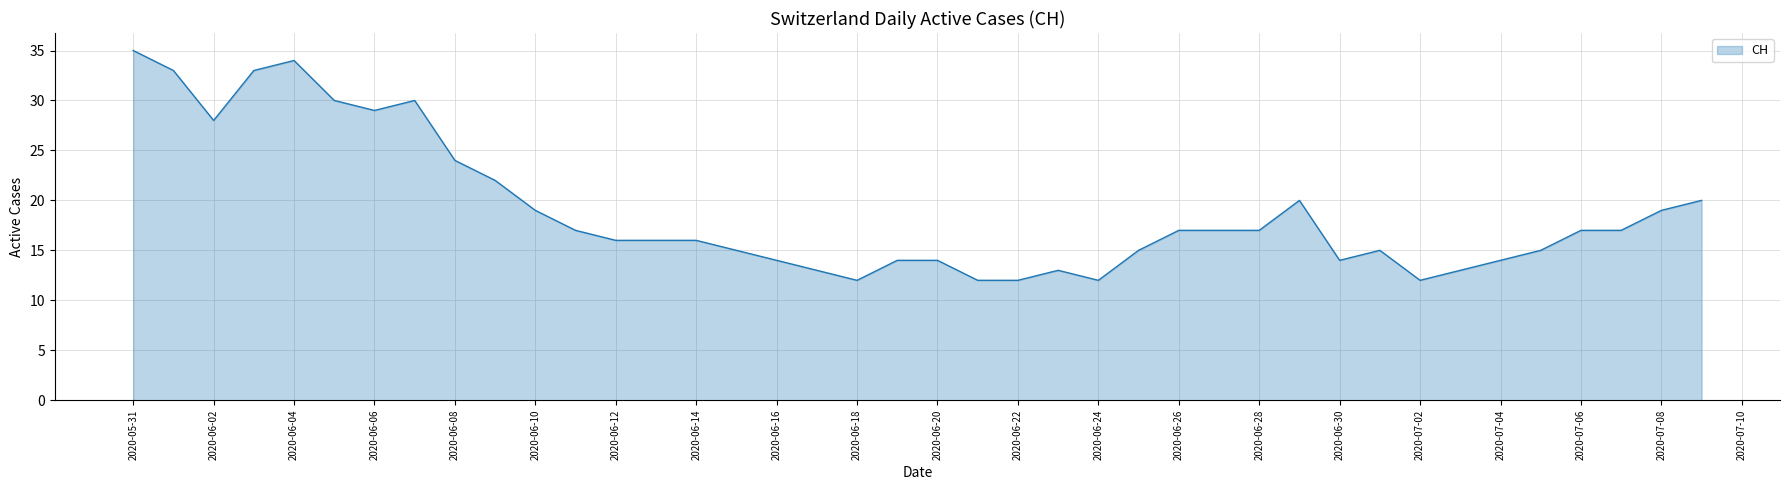

What is the difference between the maximum and minimum values?

23